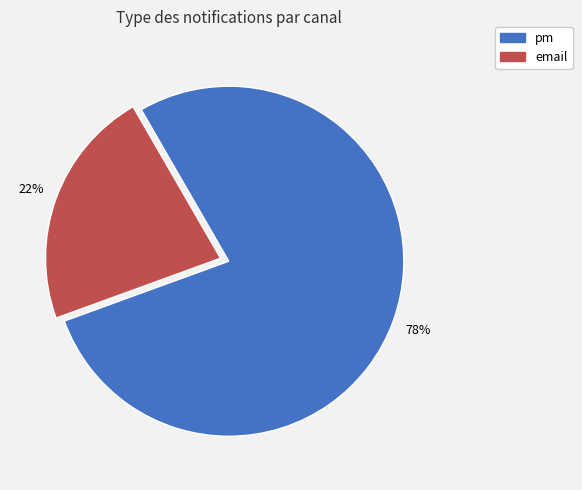

How many slices are in this pie chart?

2